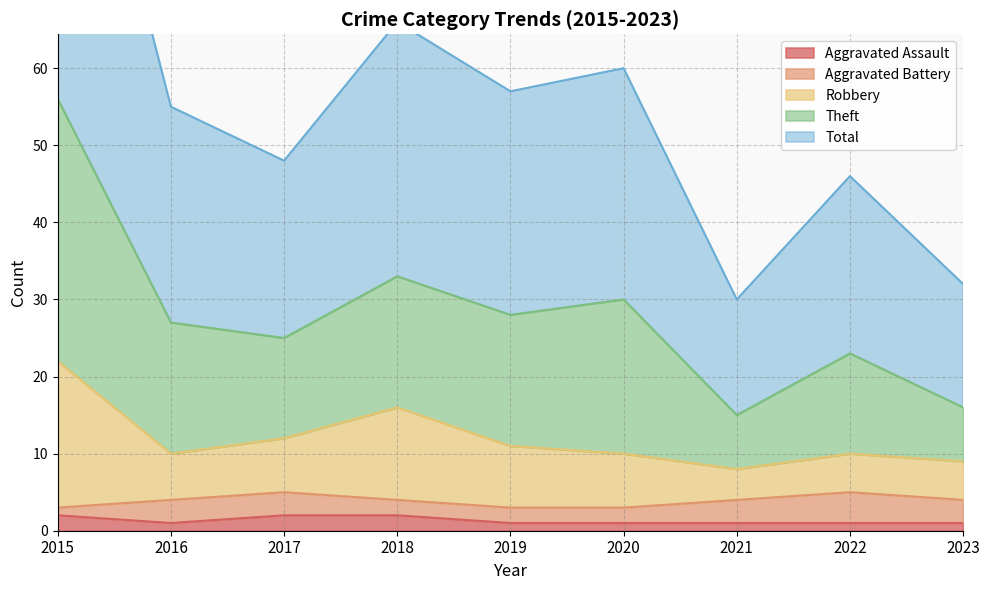

At how many categories does at least one series exceed 82?

1